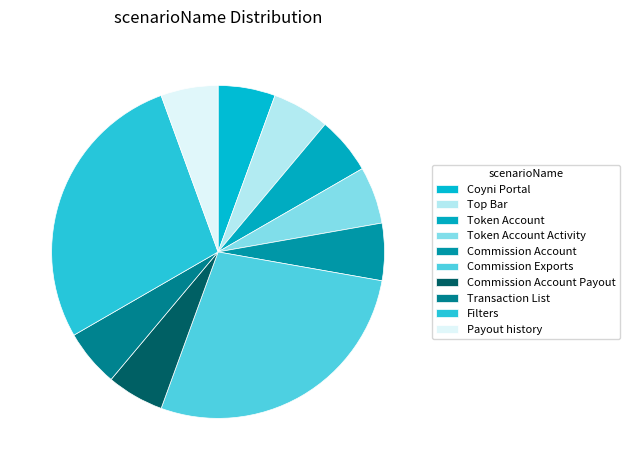

Rank the categories by value from highest to lowest.

Commission Exports, Filters, Coyni Portal, Top Bar, Token Account, Token Account Activity, Commission Account, Commission Account Payout, Transaction List, Payout history